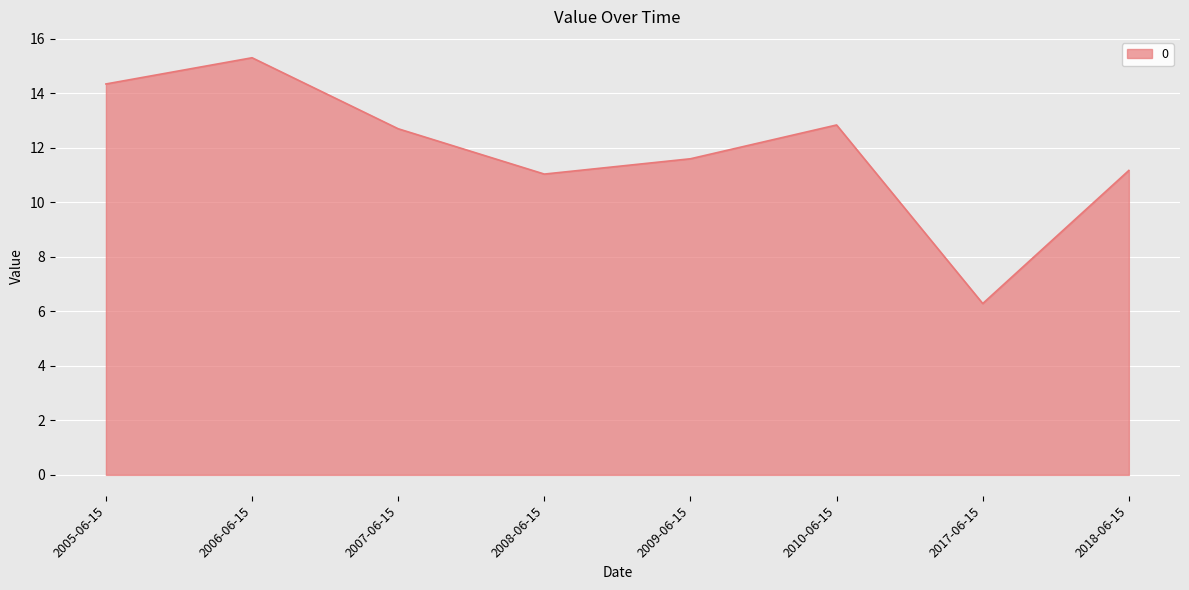

Where does the data first go above 12?

2005-06-15